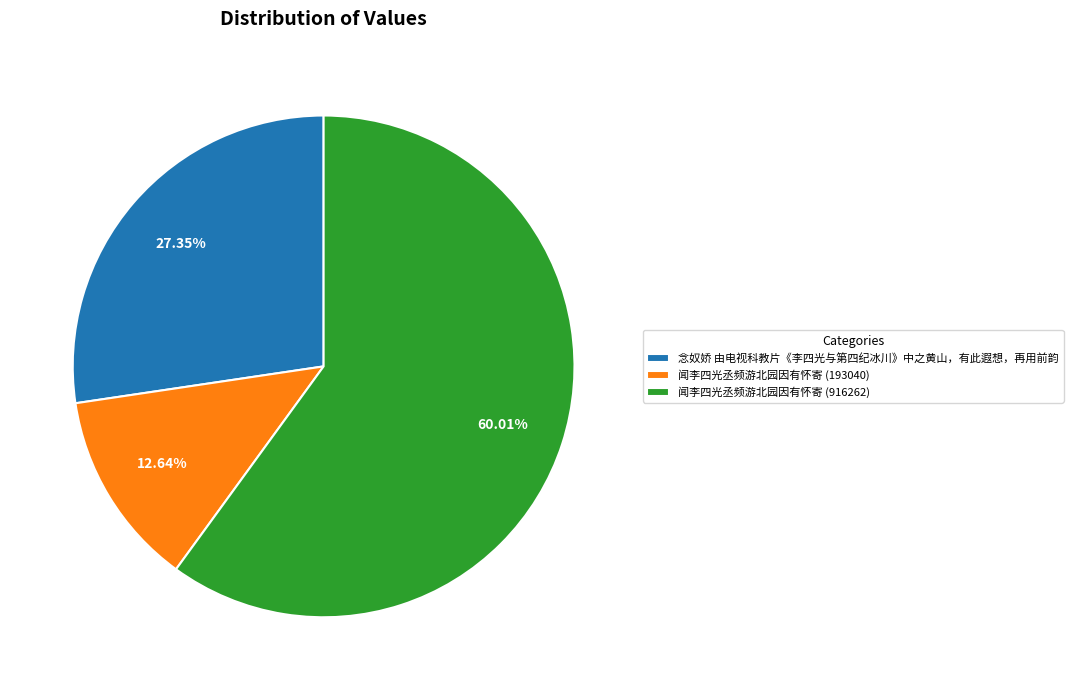

Is it true that 闻李四光丞频游北园因有怀寄 (916262) is 60% of the pie?

True